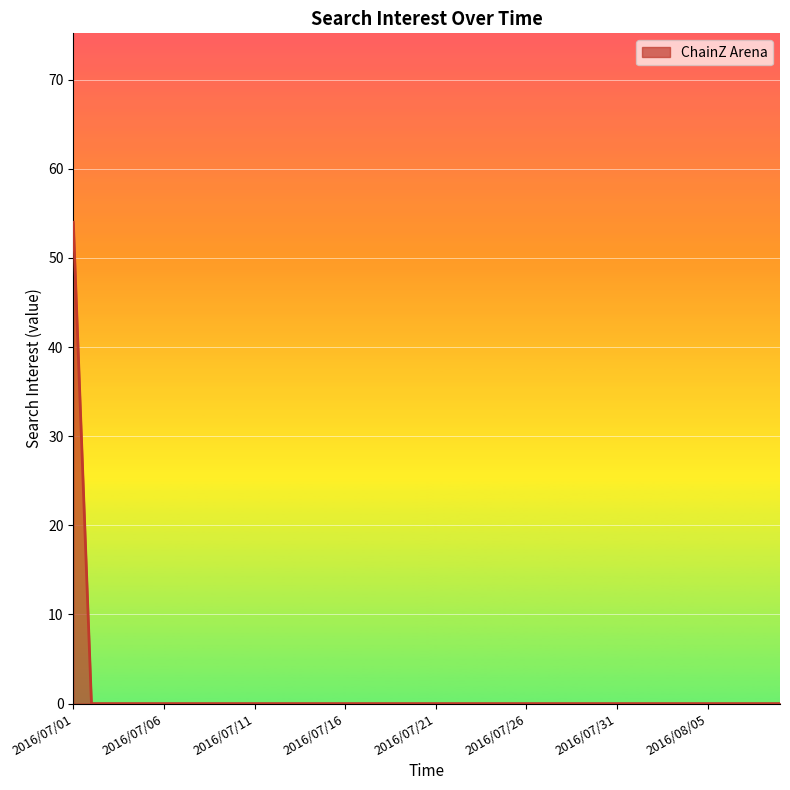

How many lines are shown in the chart?

1